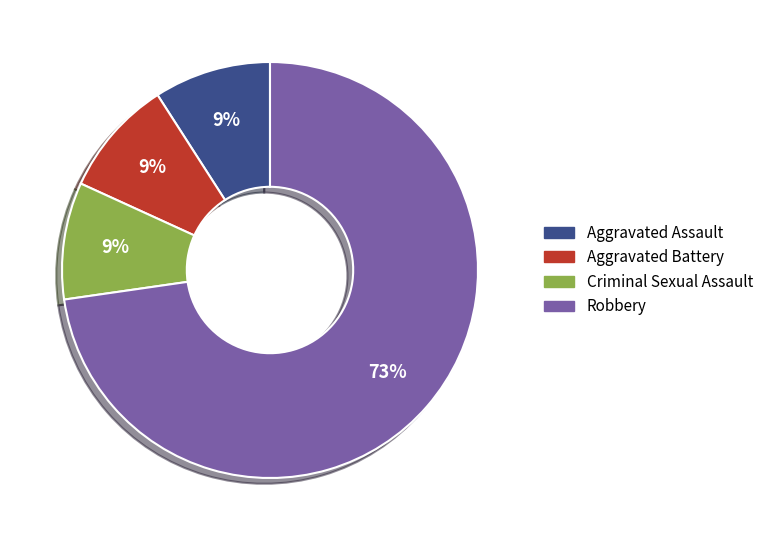

Which slice represents more than half of the pie?

Robbery